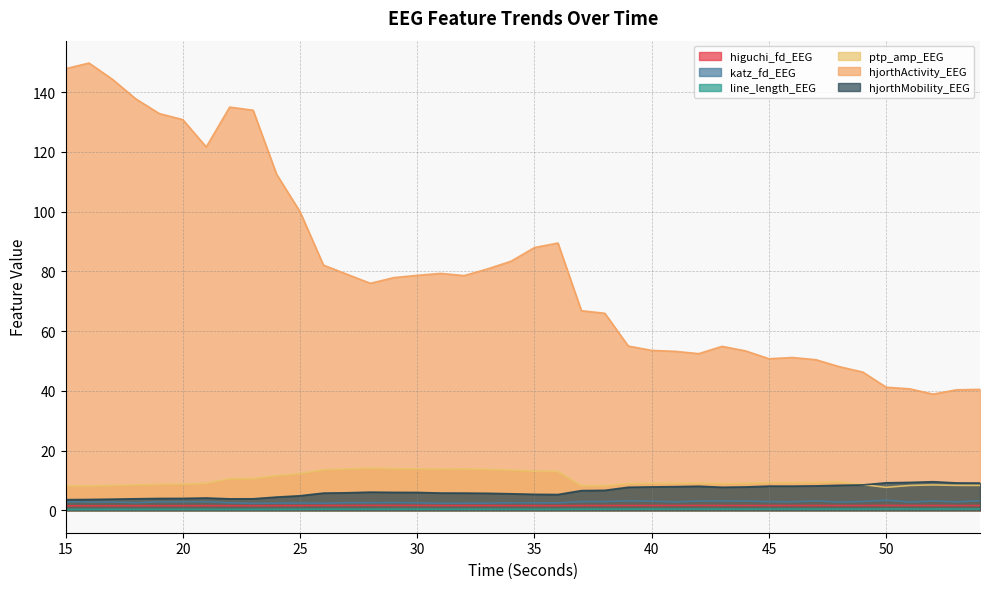

What is the sum of all hjorthMobility_EEG values?

255.6